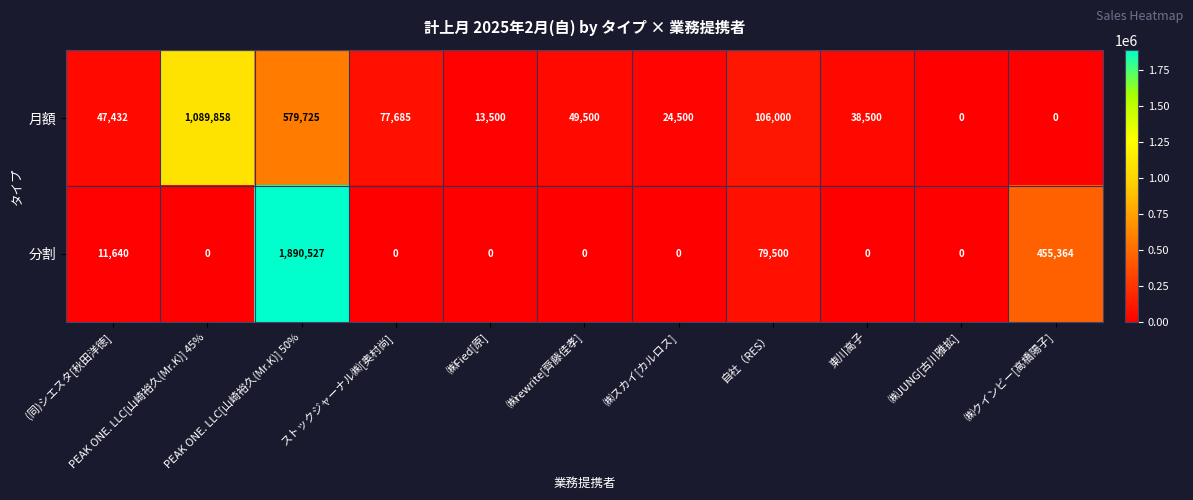

Between ㈱Fied[原] and 自社（RES）, which series saw the biggest shift?

月額